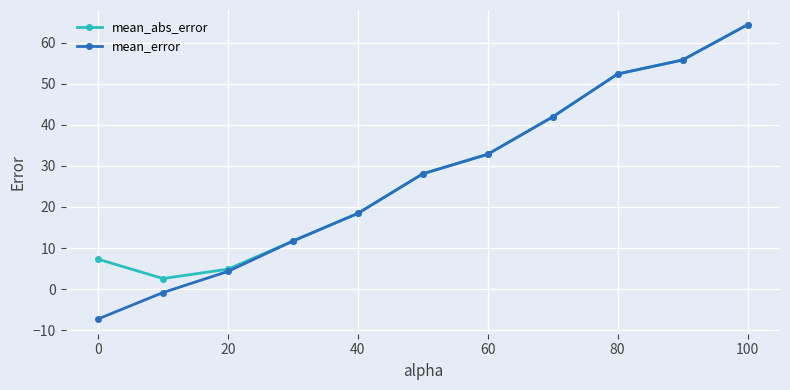

True or false: mean_error has more than 2 points higher than both neighbors.

False